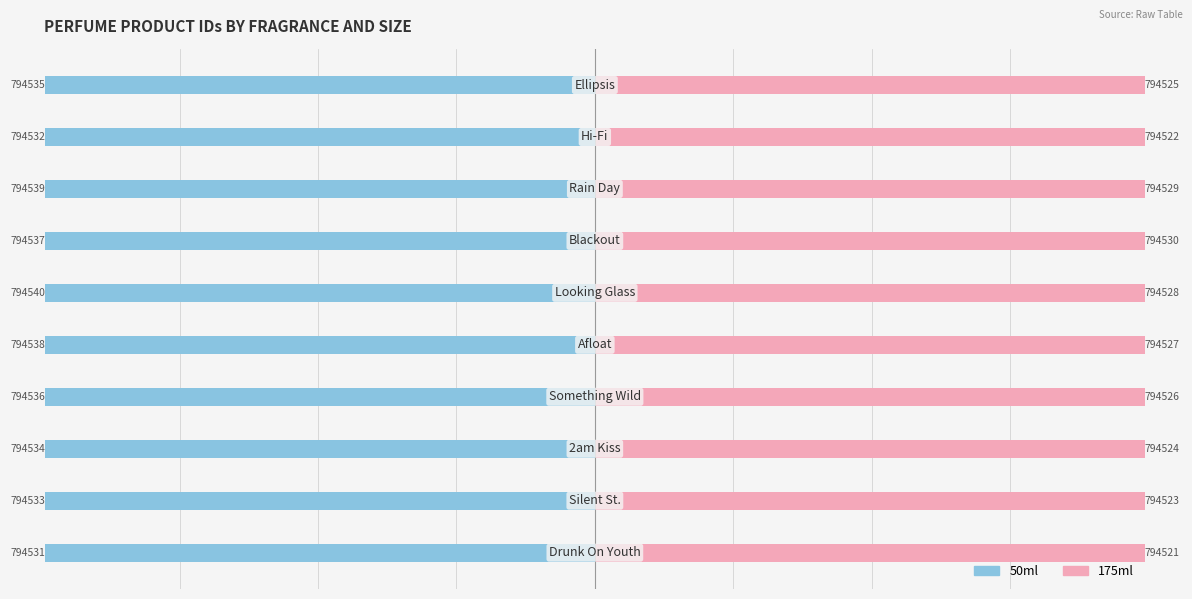

True or false: 50ml has a value of -1392423 at 4.

False